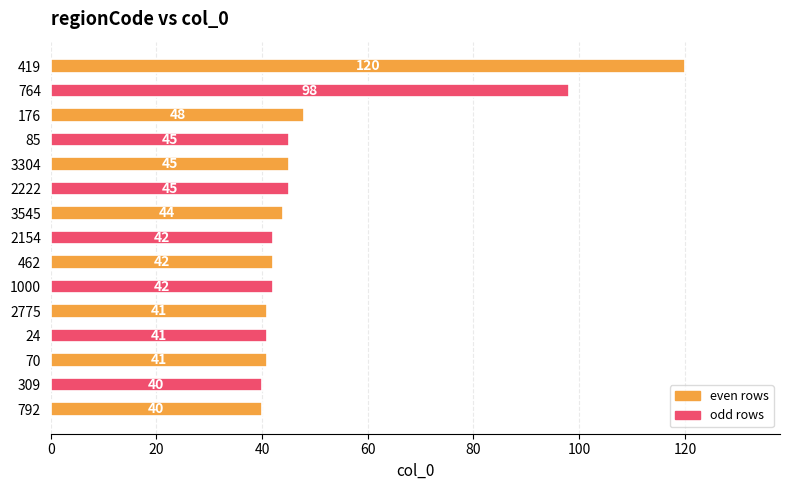

Reading top to bottom, what are all the values shown in this chart?

120	98	48	45	45	45	44	42	42	42	41	41	41	40	40